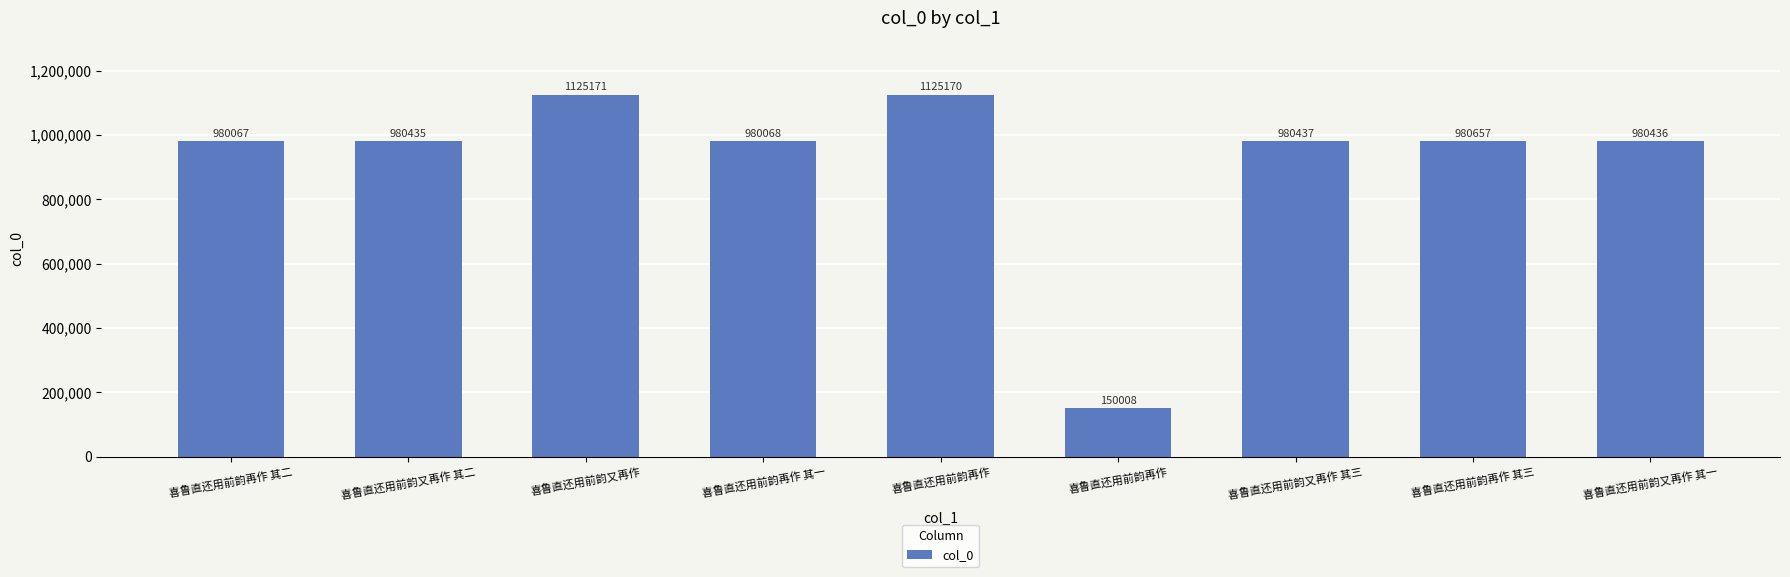

What is the difference between the maximum and minimum values?

975163